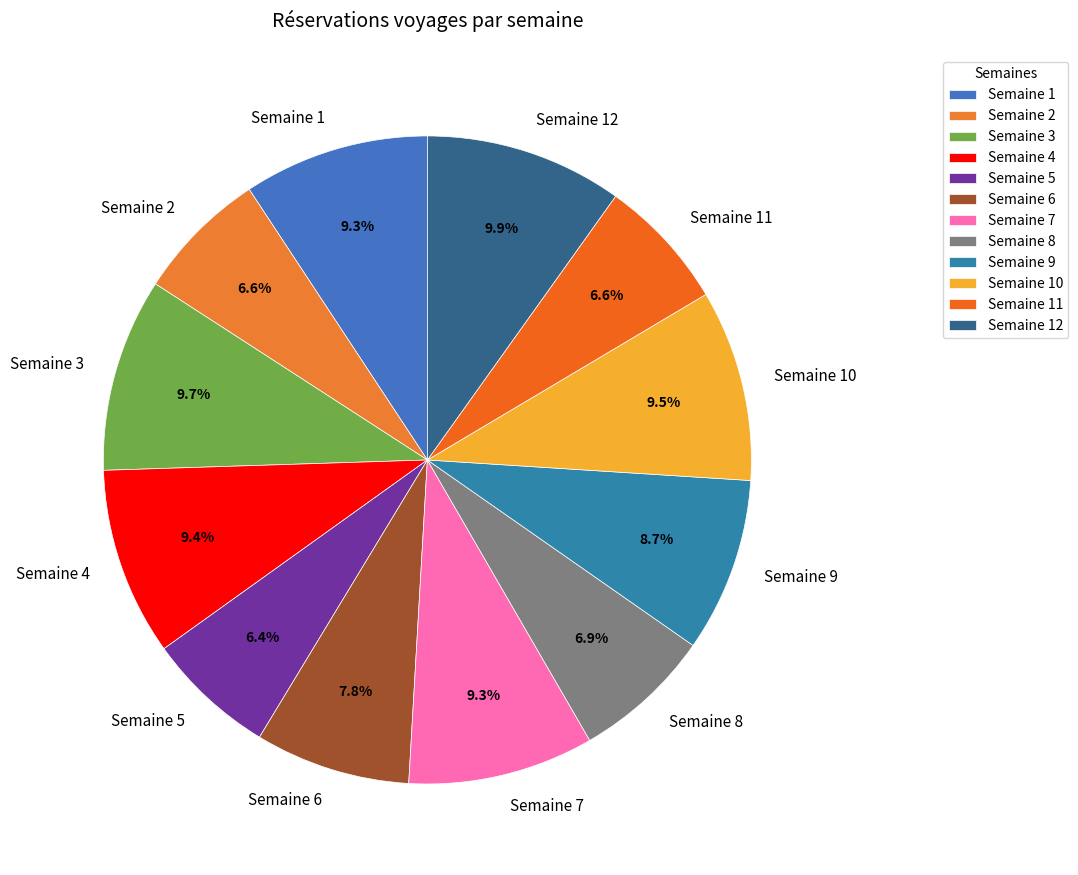

How many slices are in this pie chart?

12